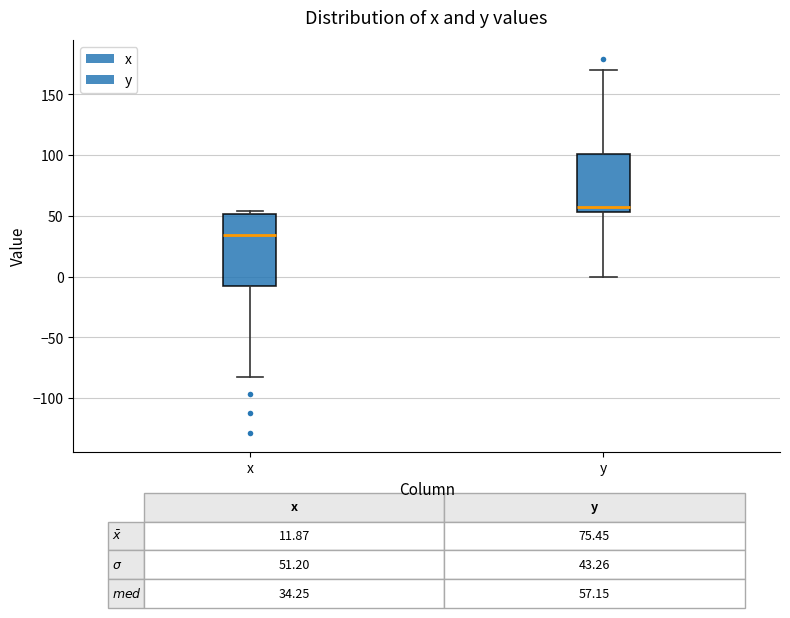

Which box has the highest median line?

y